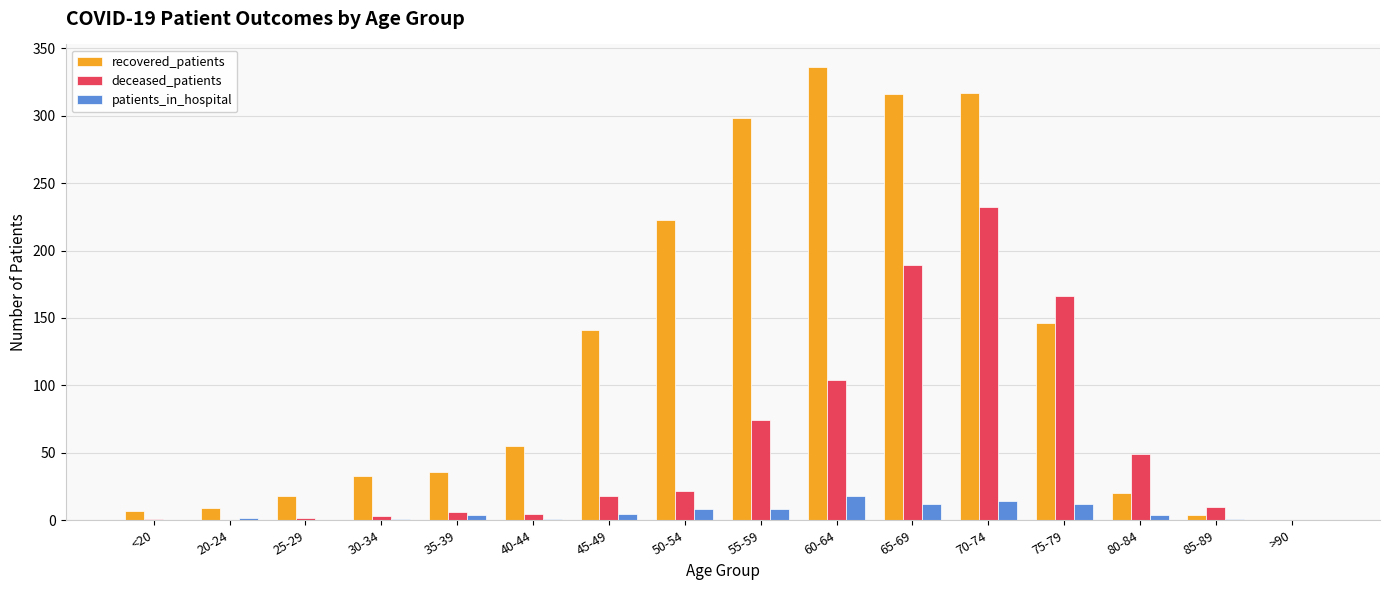

How many distinct data groups are displayed?

3